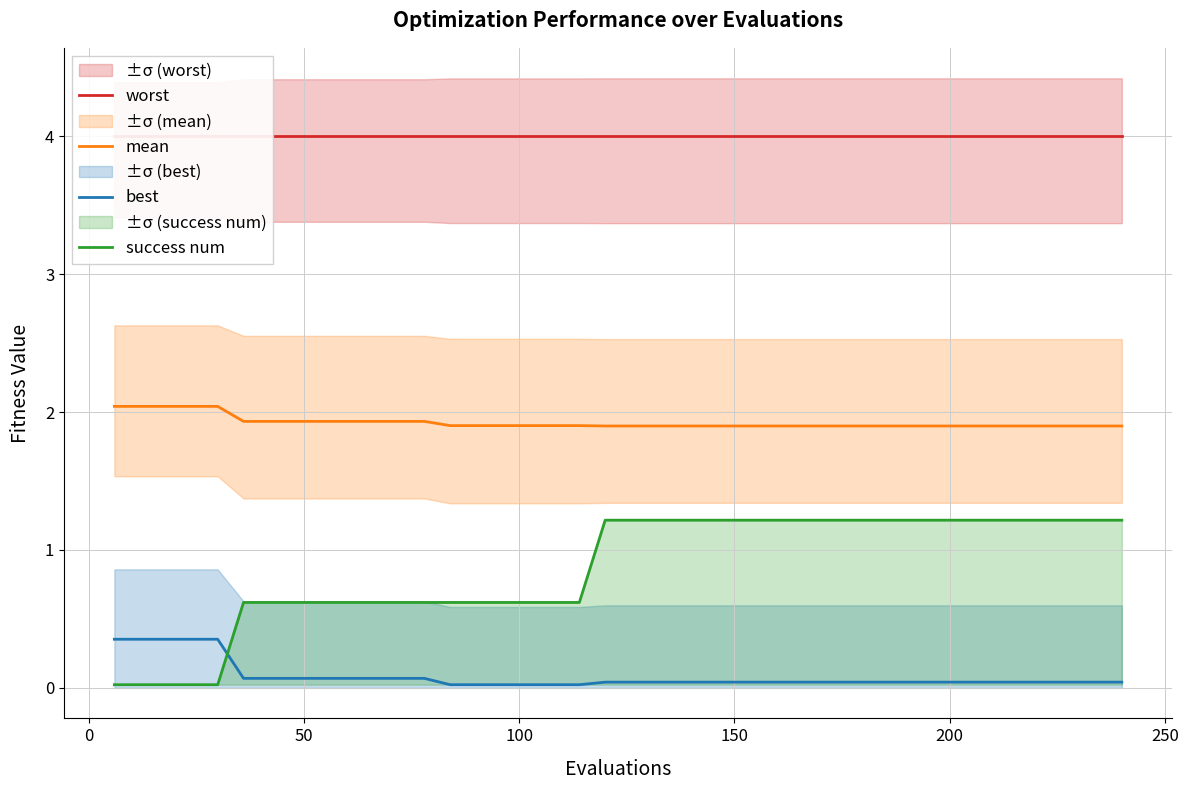

Reading left to right, what are all the values shown in this chart?

worst: 4.0	4.0	4.0	4.0	4.0	4.0	4.0	4.0	4.0	4.0	4.0	4.0	4.0	4.0	4.0	4.0	4.0	4.0	4.0	4.0	4.0	4.0	4.0	4.0	4.0	4.0	4.0	4.0	4.0	4.0	4.0	4.0	4.0	4.0	4.0	4.0	4.0	4.0	4.0	4.0
mean: 2.0	2.0	2.0	2.0	2.0	1.9	1.9	1.9	1.9	1.9	1.9	1.9	1.9	1.9	1.9	1.9	1.9	1.9	1.9	1.9	1.9	1.9	1.9	1.9	1.9	1.9	1.9	1.9	1.9	1.9	1.9	1.9	1.9	1.9	1.9	1.9	1.9	1.9	1.9	1.9
best: 0.4	0.4	0.4	0.4	0.4	0.1	0.1	0.1	0.1	0.1	0.1	0.1	0.1	0.0	0.0	0.0	0.0	0.0	0.0	0.0	0.0	0.0	0.0	0.0	0.0	0.0	0.0	0.0	0.0	0.0	0.0	0.0	0.0	0.0	0.0	0.0	0.0	0.0	0.0	0.0
success num: 0.0	0.0	0.0	0.0	0.0	0.6	0.6	0.6	0.6	0.6	0.6	0.6	0.6	0.6	0.6	0.6	0.6	0.6	0.6	1.2	1.2	1.2	1.2	1.2	1.2	1.2	1.2	1.2	1.2	1.2	1.2	1.2	1.2	1.2	1.2	1.2	1.2	1.2	1.2	1.2